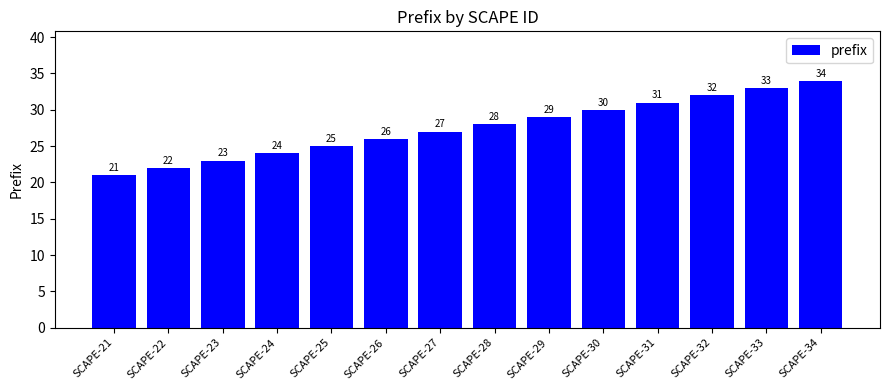

What is the approximate value at SCAPE-30, to the nearest 10?

30